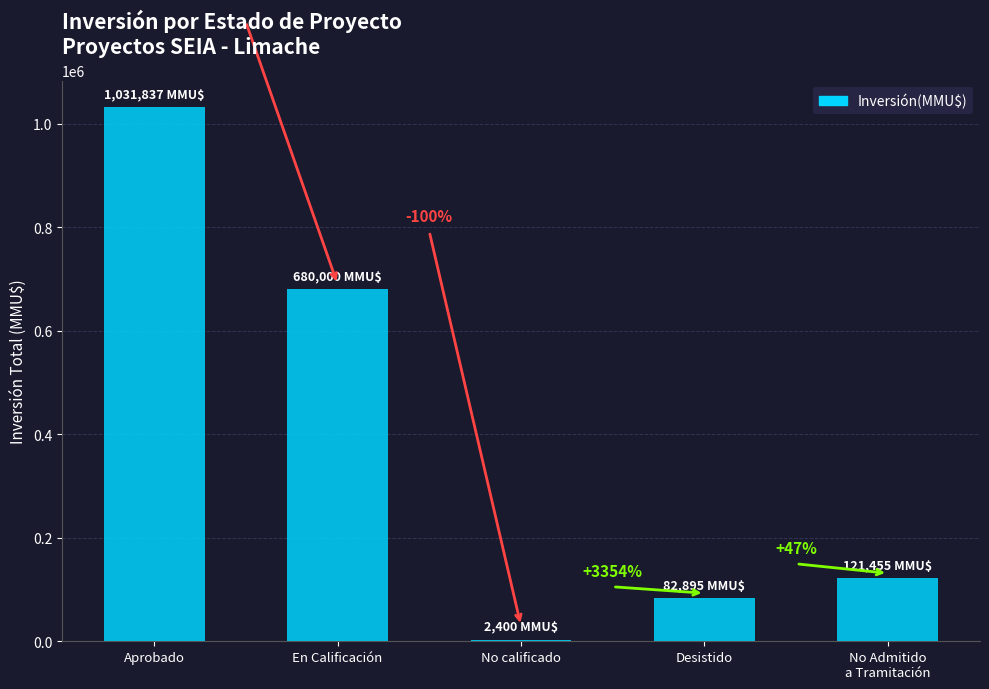

Which label corresponds to the smallest value in the chart?

No calificado